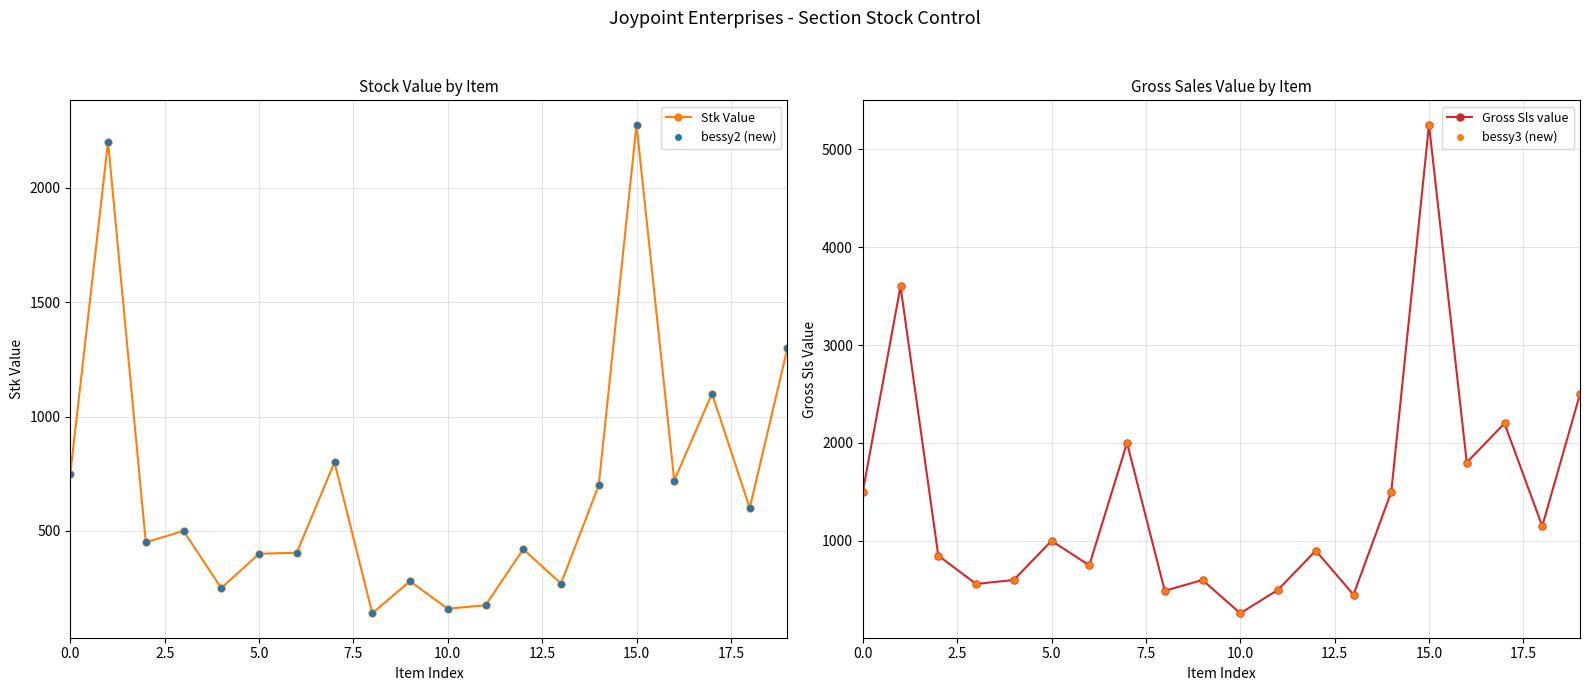

The value of Gross Sls value at 18 is 1150. True or false?

True